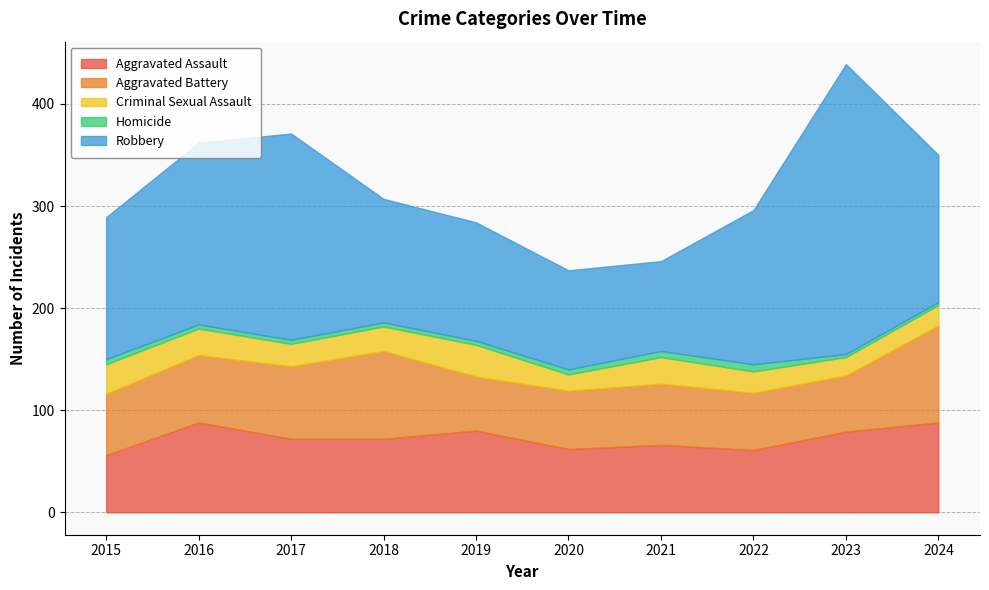

What is the spread (max minus min) of values at 2024?

141